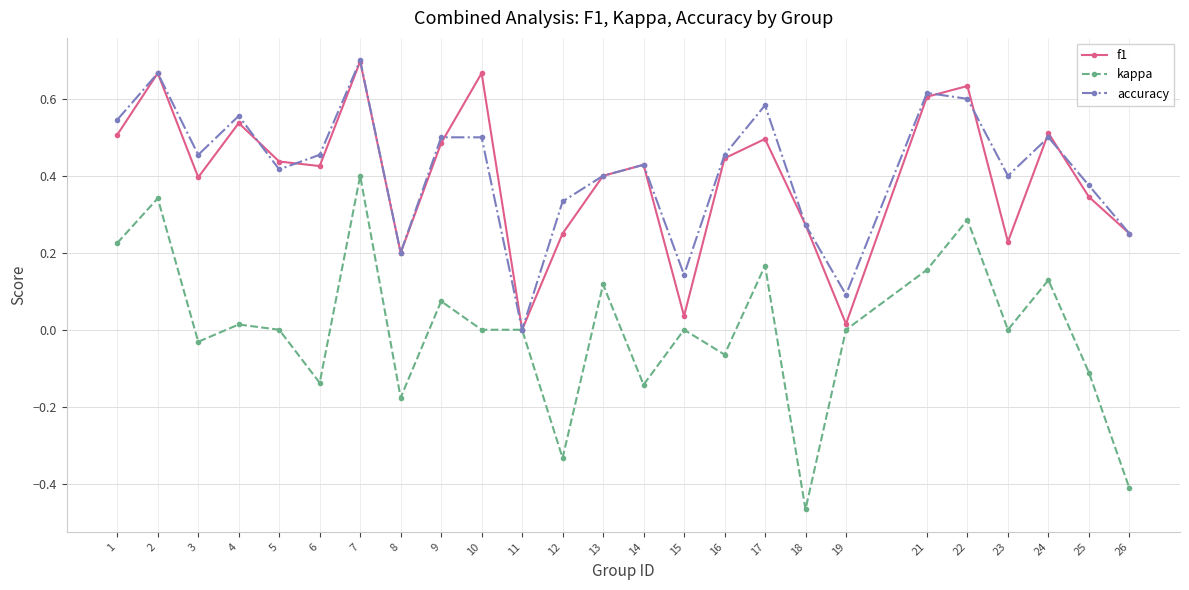

True or false: accuracy has a value of 0.3 at 1.

False